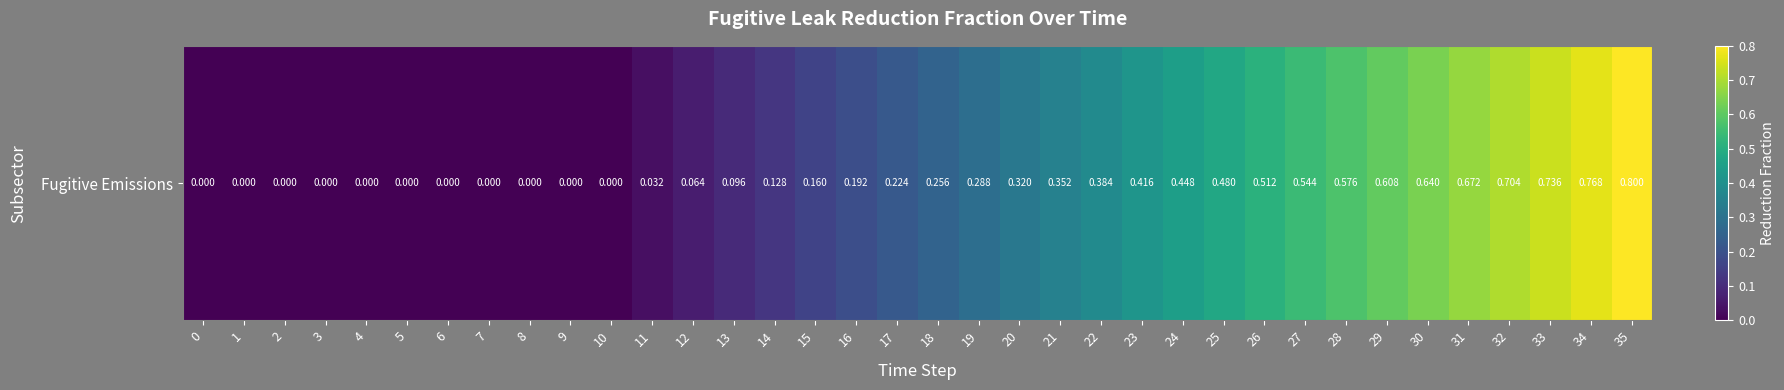

Which has a higher value, 10 or 13?

13